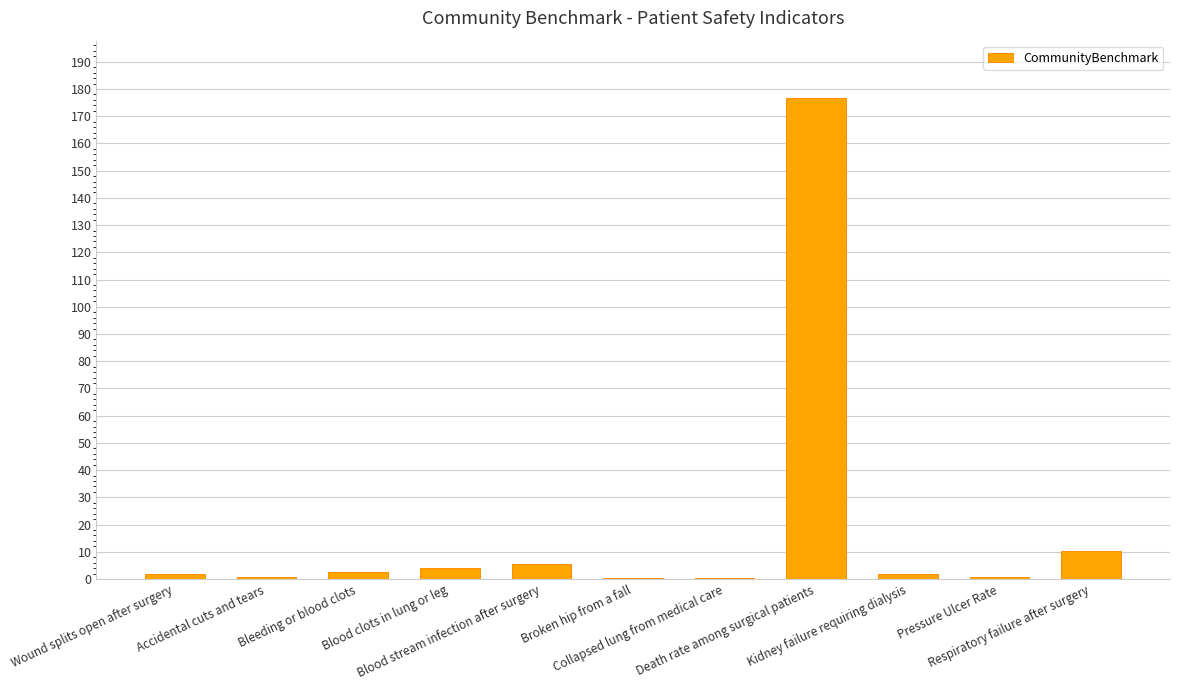

True or false: the data shows 45.7 at Death rate among surgical patients.

False